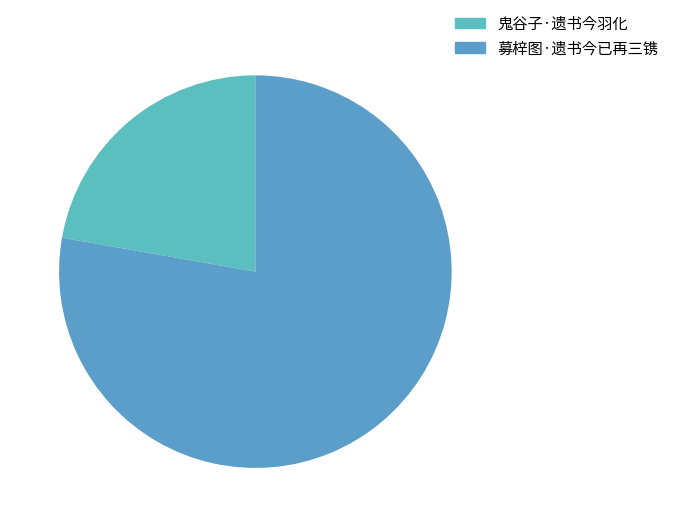

Which category has the smallest portion of the pie?

鬼谷子·遗书今羽化